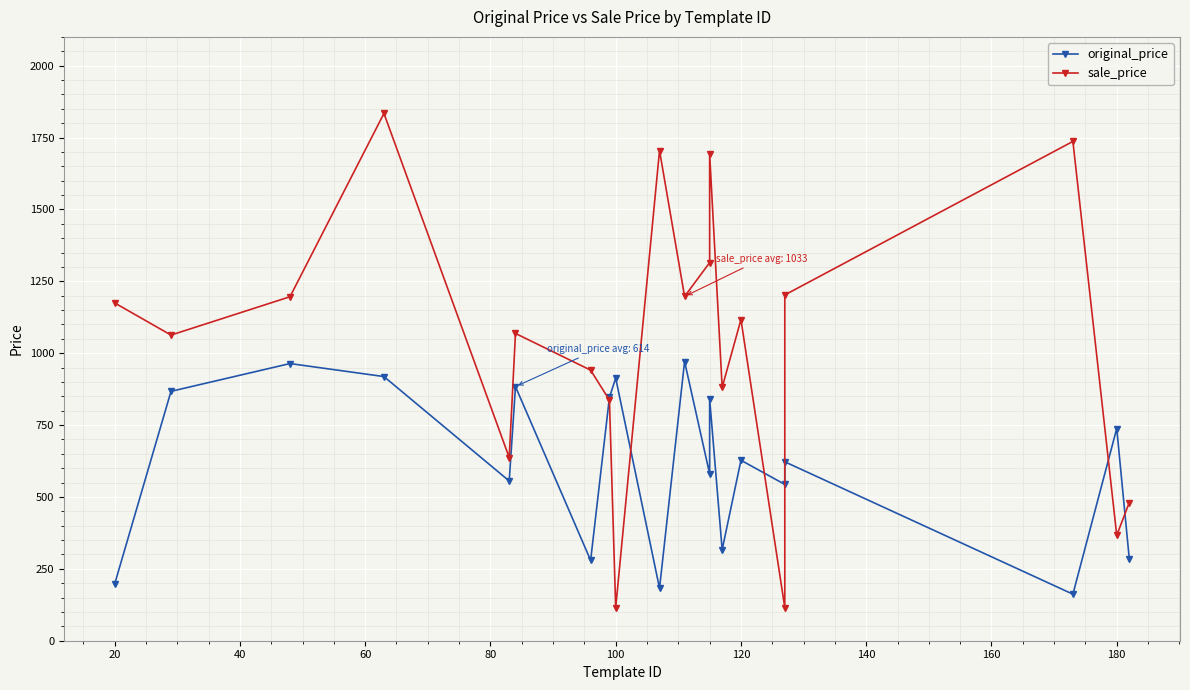

Which series has the largest total across all categories?

sale_price